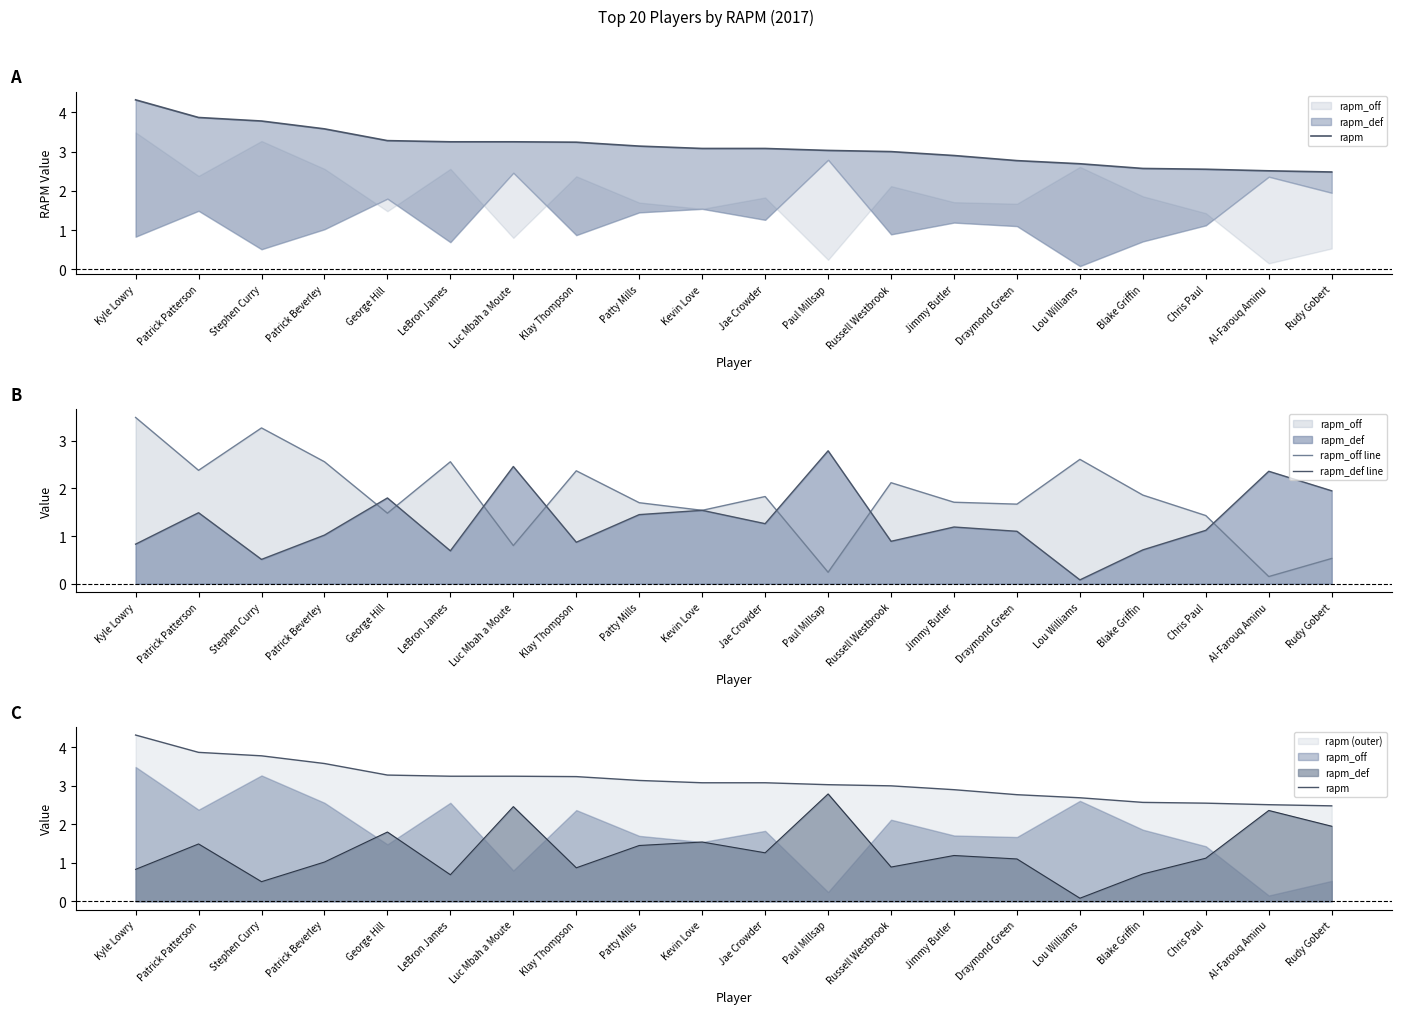

Rank the series by their average value, from highest to lowest.

rapm, rapm_off line, rapm_def line